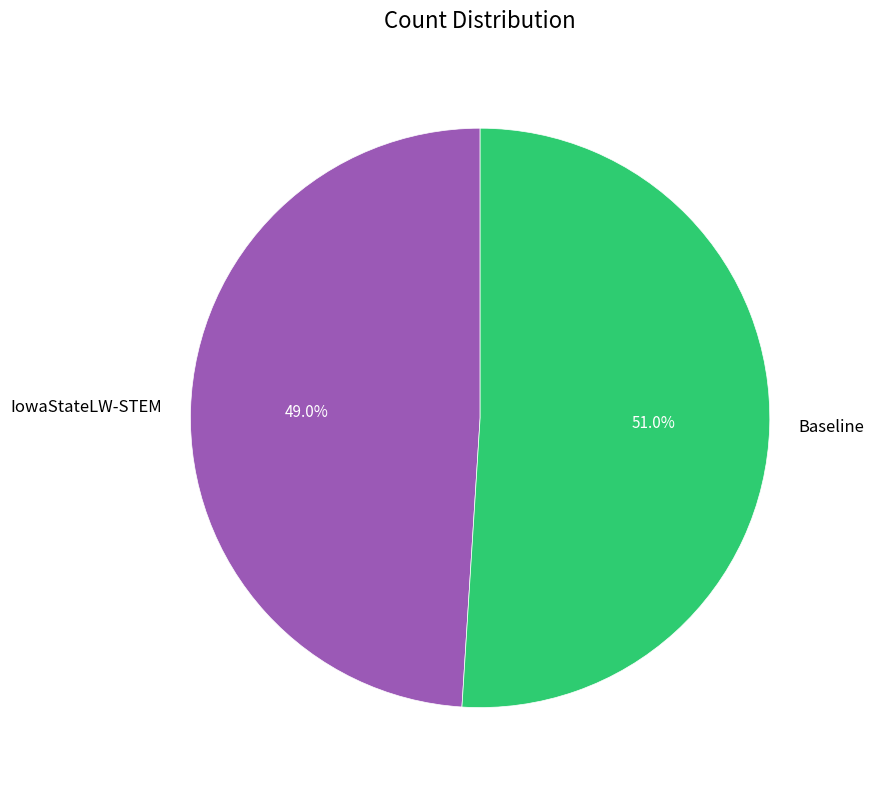

Which category has the biggest portion of the pie?

Baseline